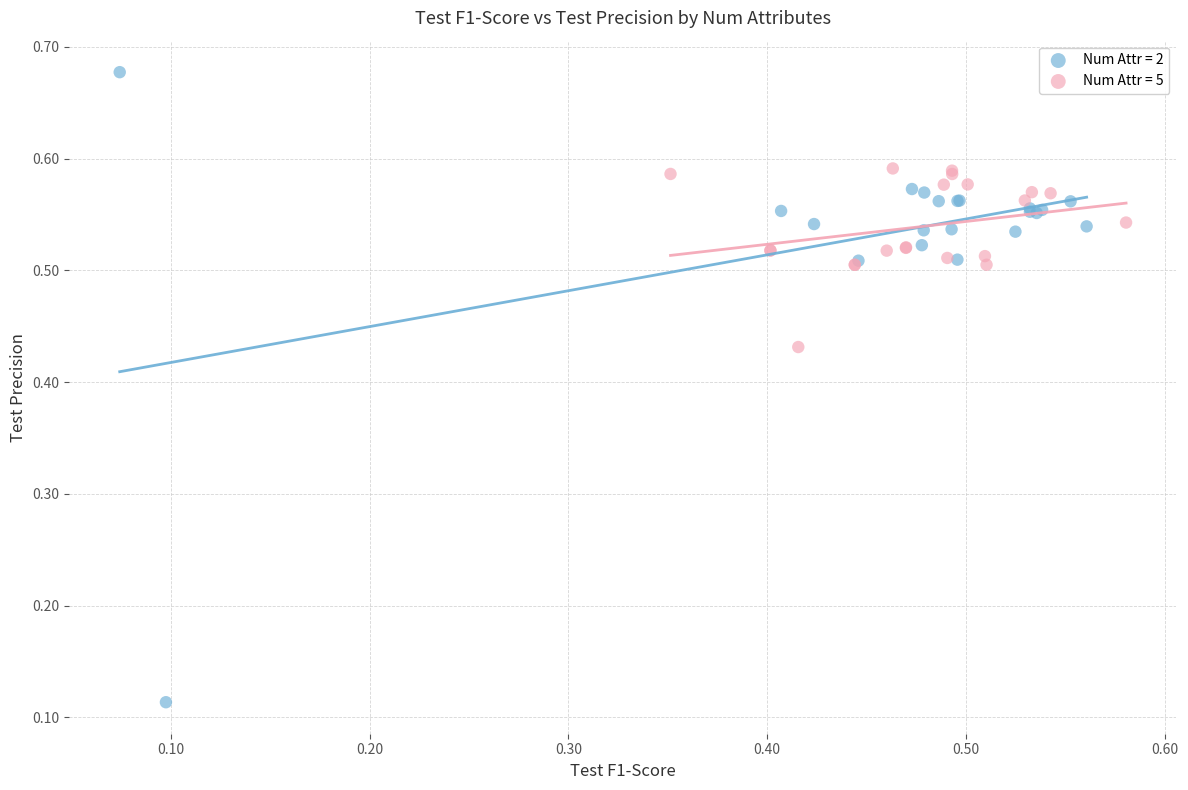

What are all the series names shown in the legend?

Num Attr = 2, Num Attr = 5